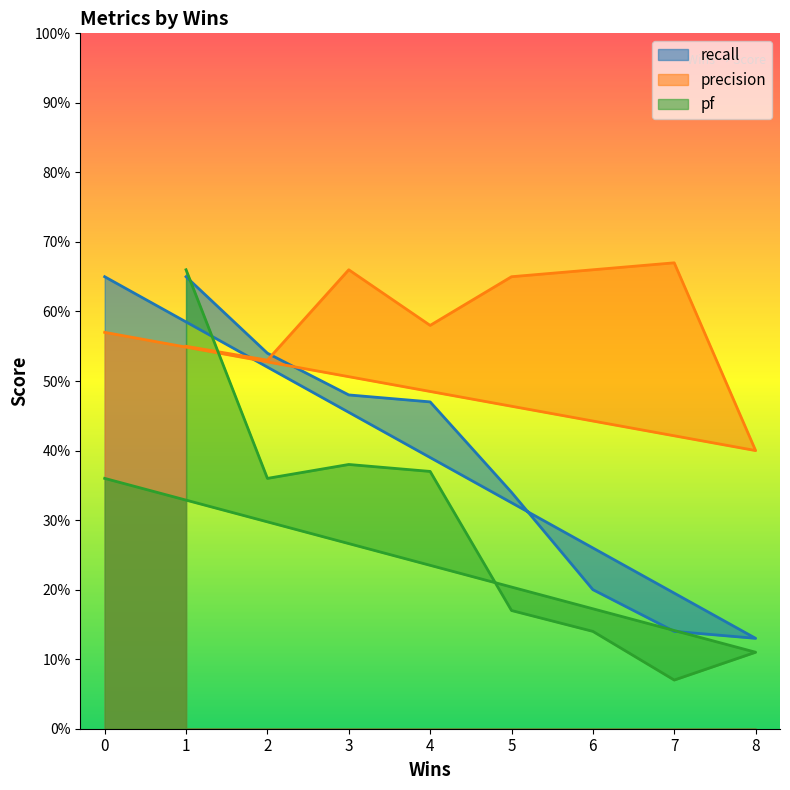

Which series has the widest spread of values?

pf